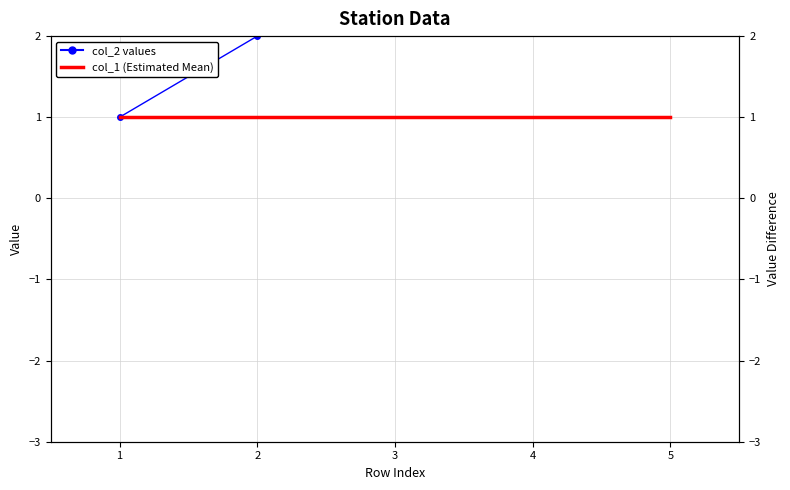

Which series has the largest total across all categories?

col_2 values